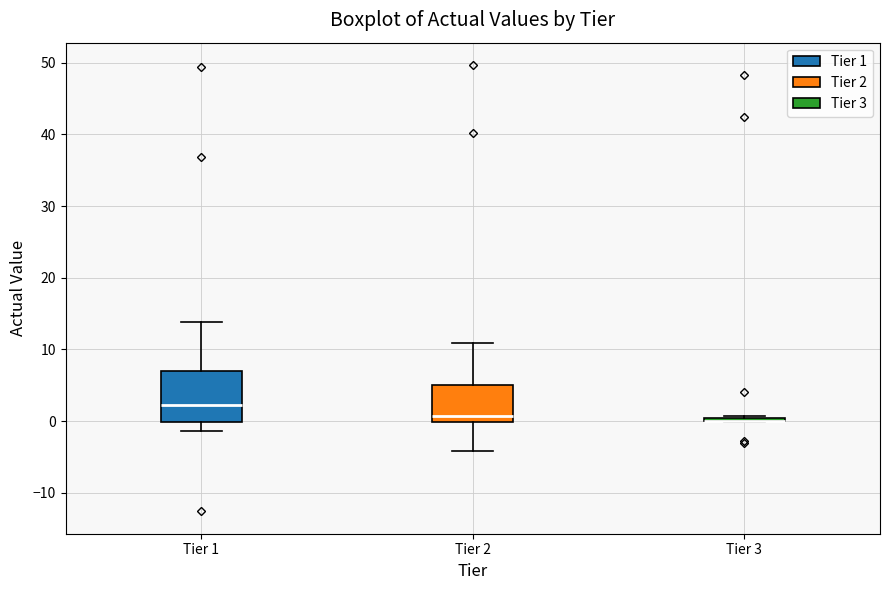

Reading left to right, read every box against the y-axis: the position of its median line, the range the box covers, and the ends of its whiskers. The values are not printed on the chart, so give them approximately, as read against the axis.

Tier 1: median 2, box 0 to 7, whiskers -1 to 14
Tier 2: median 1, box 0 to 5, whiskers -4 to 11
Tier 3: box collapsed to a line at 0, whiskers 0 to 1